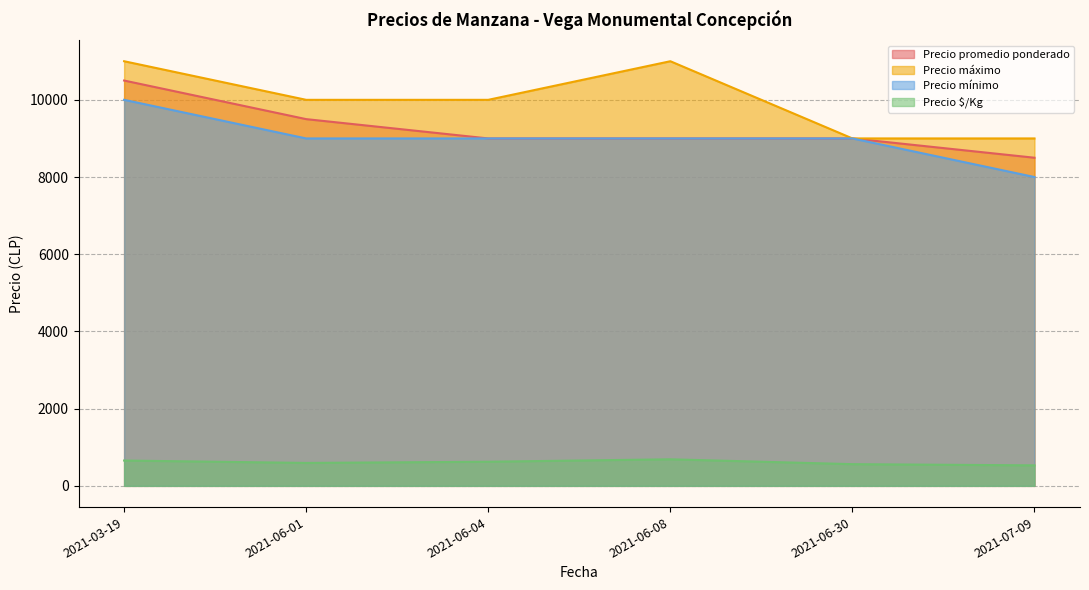

How many lines are shown in the chart?

4